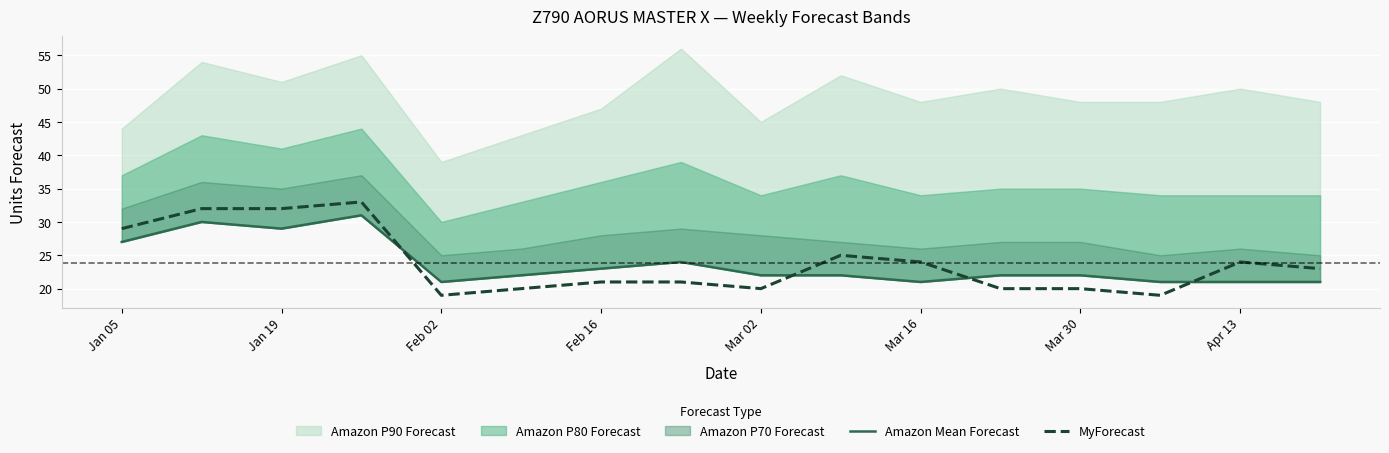

What is the minimum value for MyForecast?

19